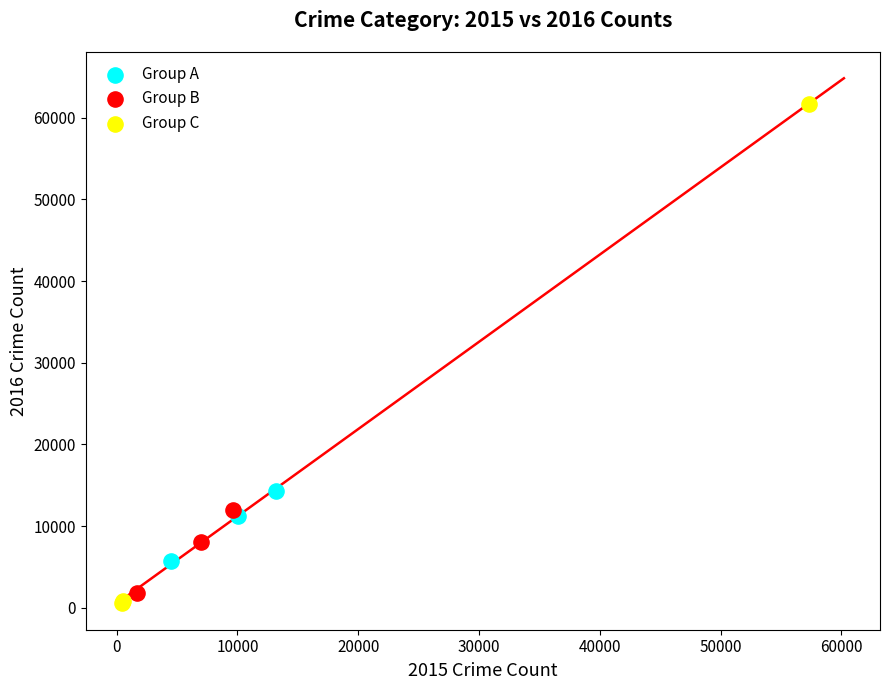

Which series contains the highest Y value?

Group C